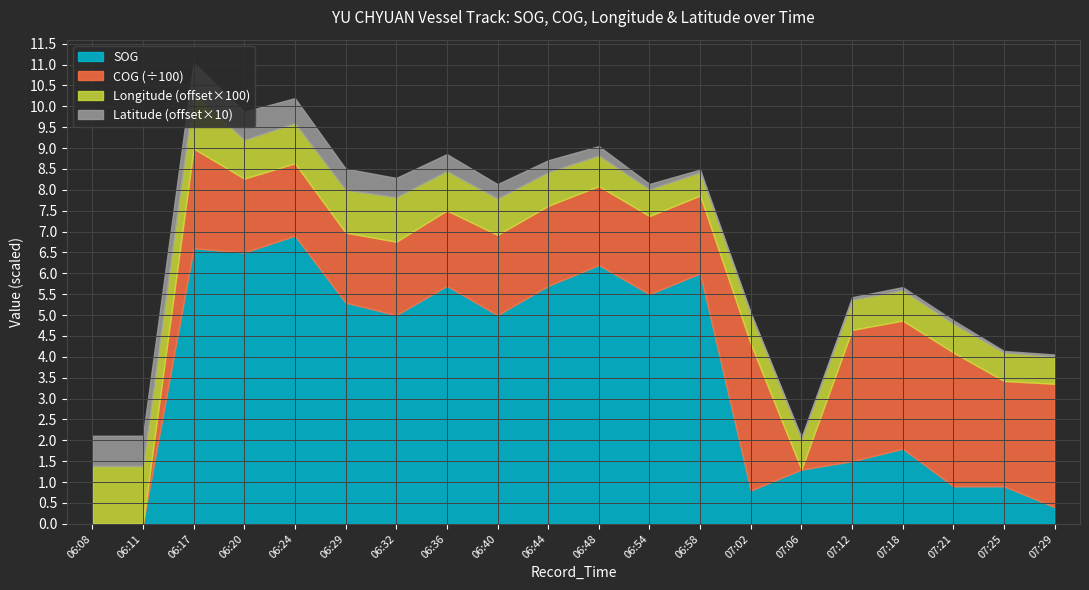

At which label does SOG first exceed 5?

06:17